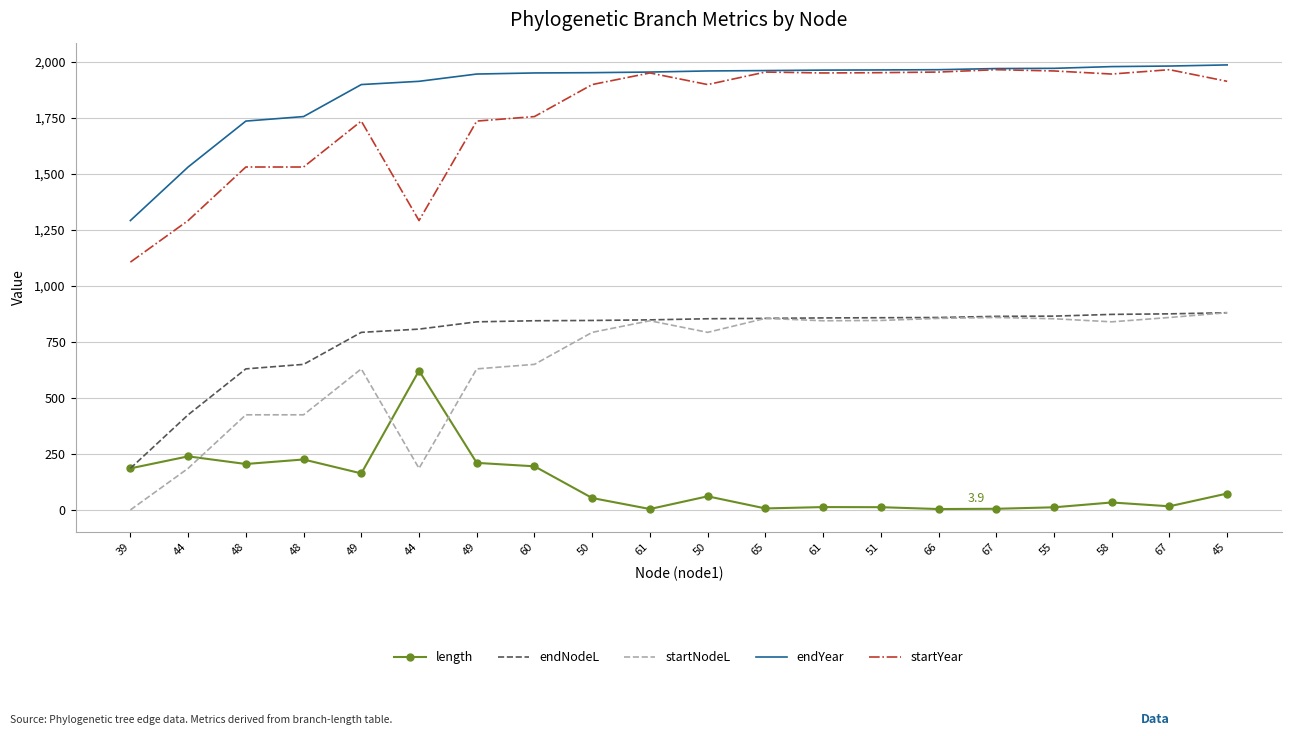

At which category does the chart reach its minimum across all series?

39